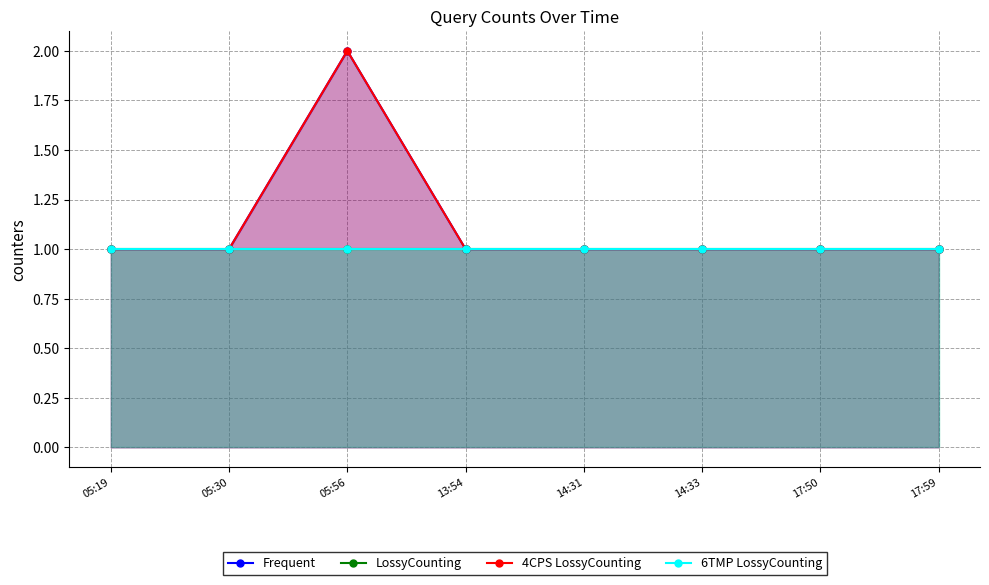

What is the minimum value shown in the chart?

1